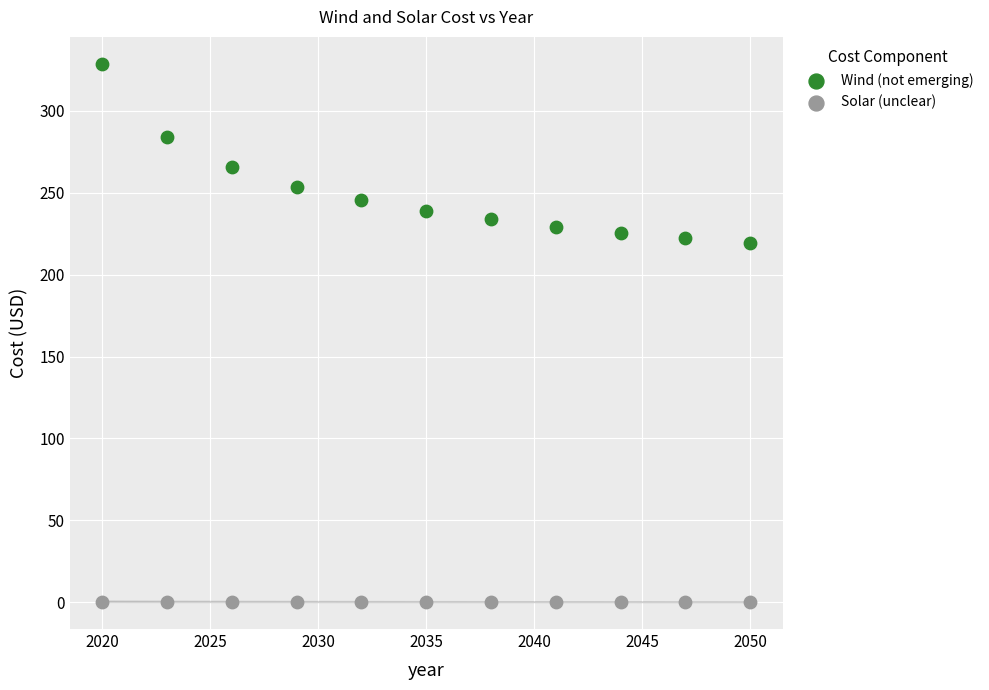

Which series contains the highest Y value?

Wind (not emerging)